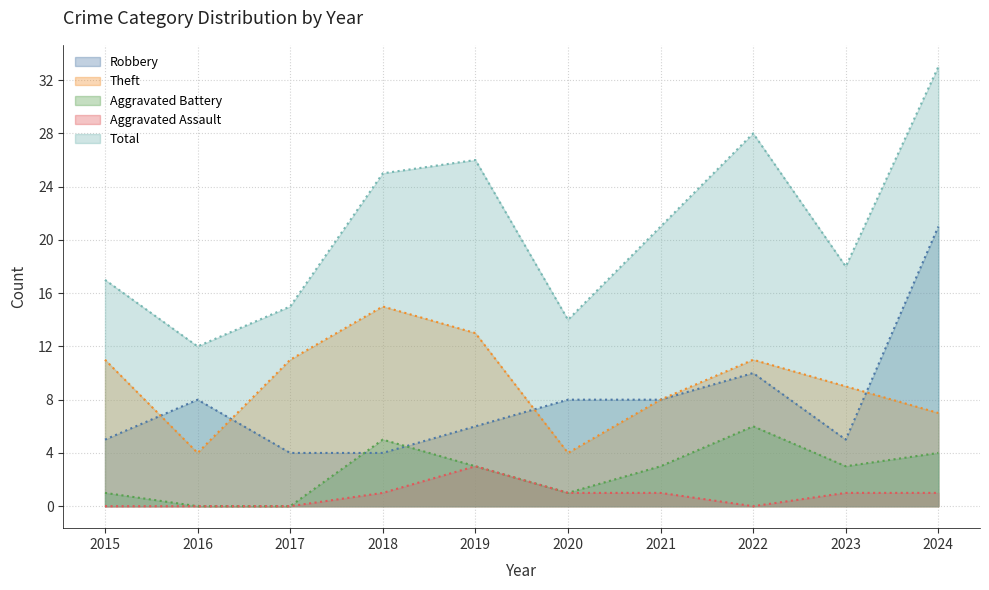

Does the chart have visible grid lines?

Yes